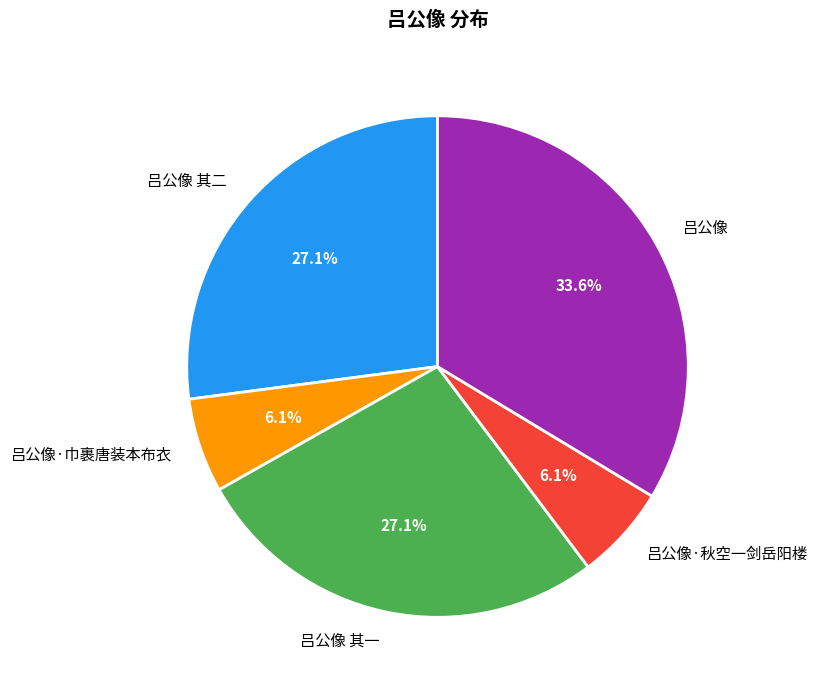

Which category has the biggest portion of the pie?

吕公像